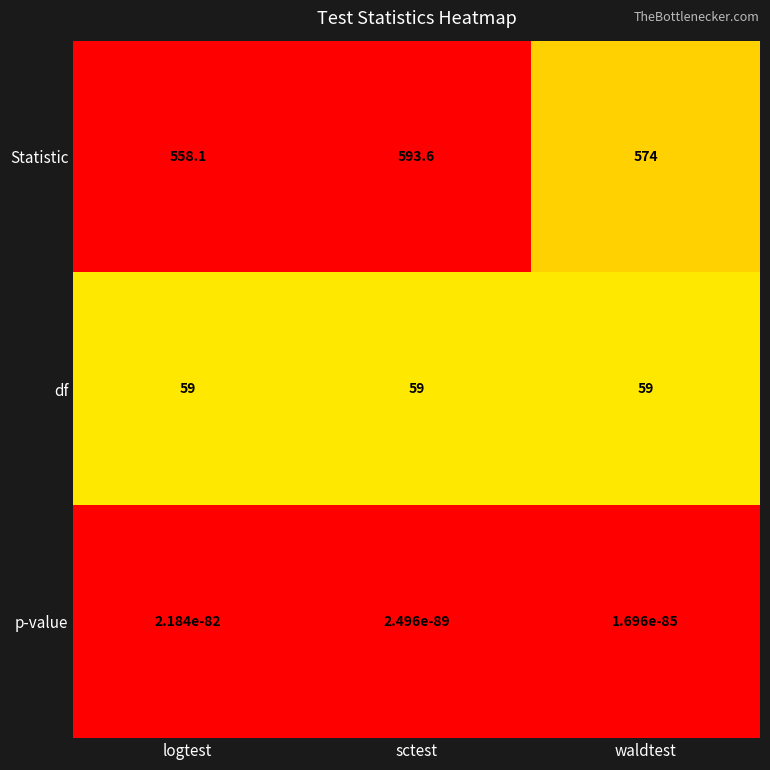

How many categories are shown in the chart?

3